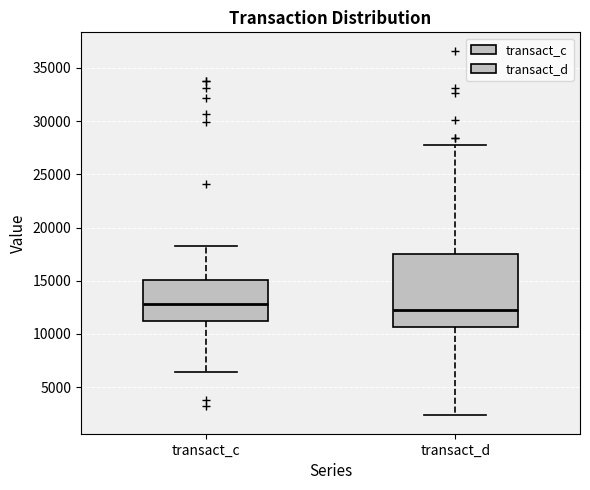

Reading left to right, transcribe this box plot: for each box, give where its median line is, the range the box spans, and where its two whiskers end, as read against the y-axis. The values are not printed on the chart, so give them approximately, as read against the axis.

transact_c: median 13000, box 11000 to 15000, whiskers 6500 to 18500
transact_d: median 12000, box 10500 to 17500, whiskers 2500 to 28000